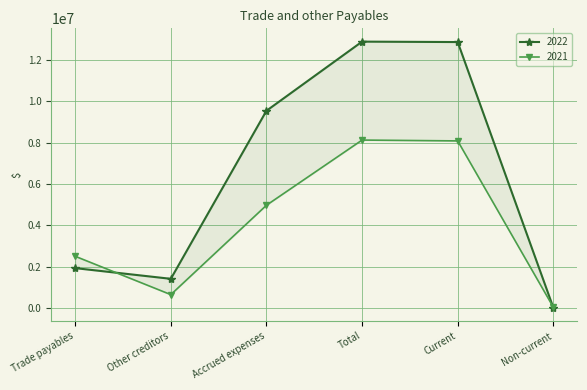

What is the lowest value of the 2021 series?

40759